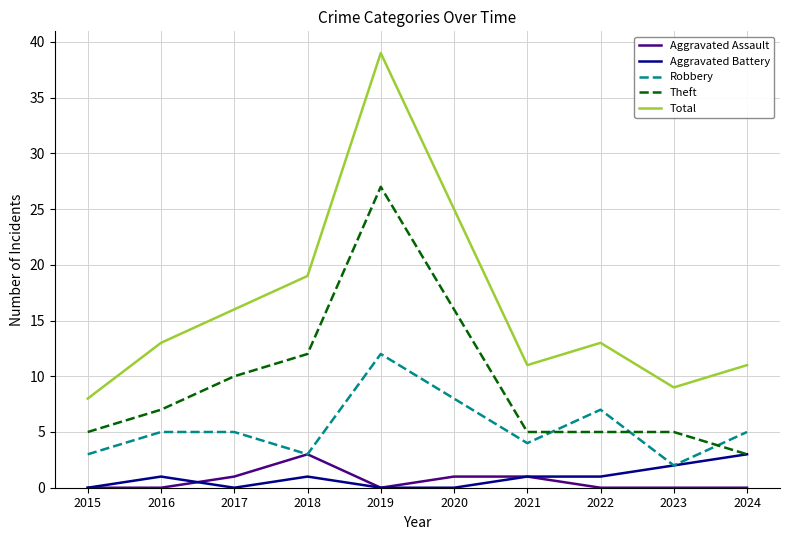

Which series has the widest spread of values?

Total